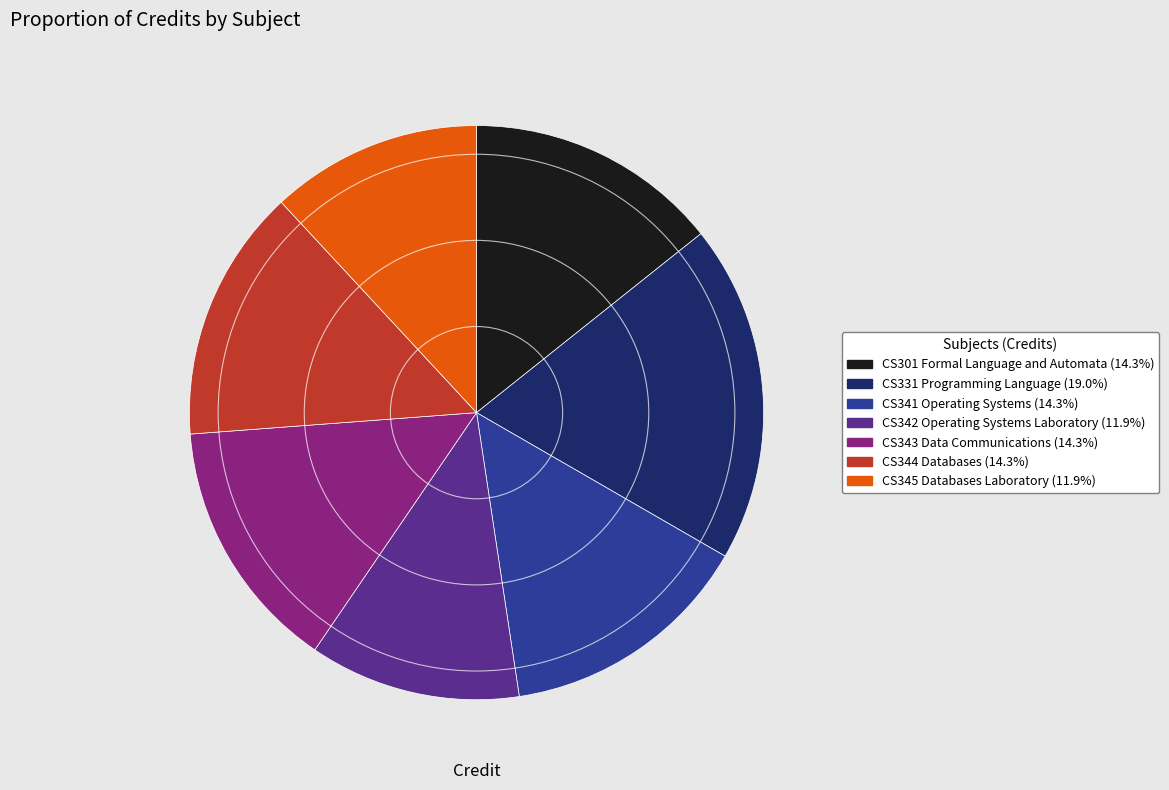

Do CS345 Databases Laboratory and CS341 Operating Systems together represent more than half of the pie?

No